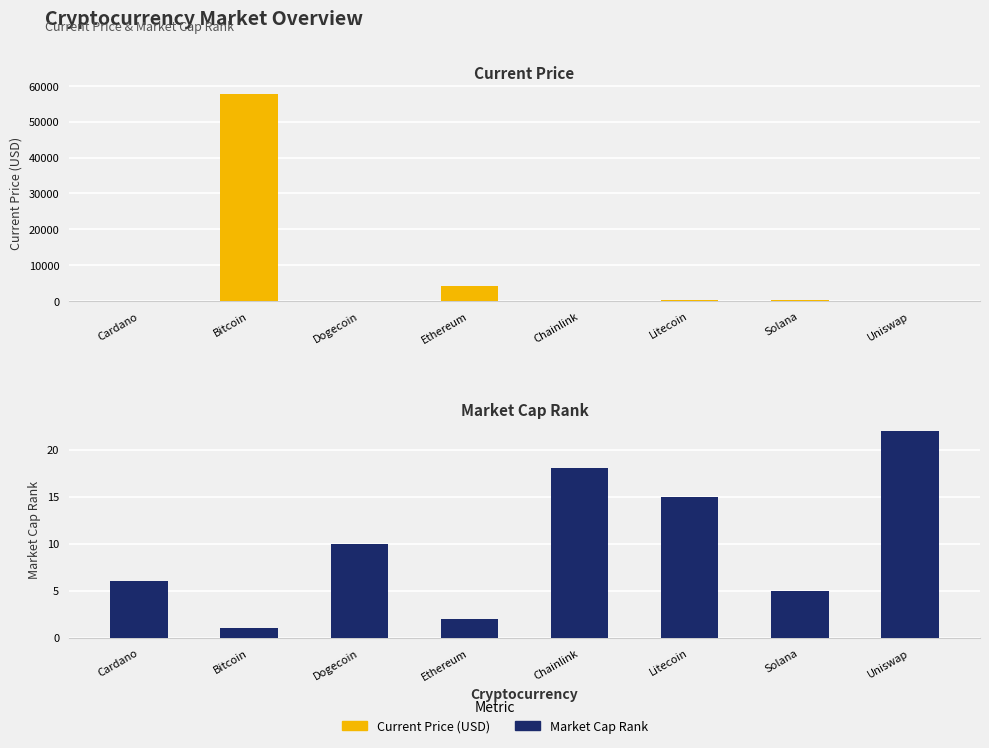

What is the value of the market_cap_rank bar at the 7th from the left?

5.0